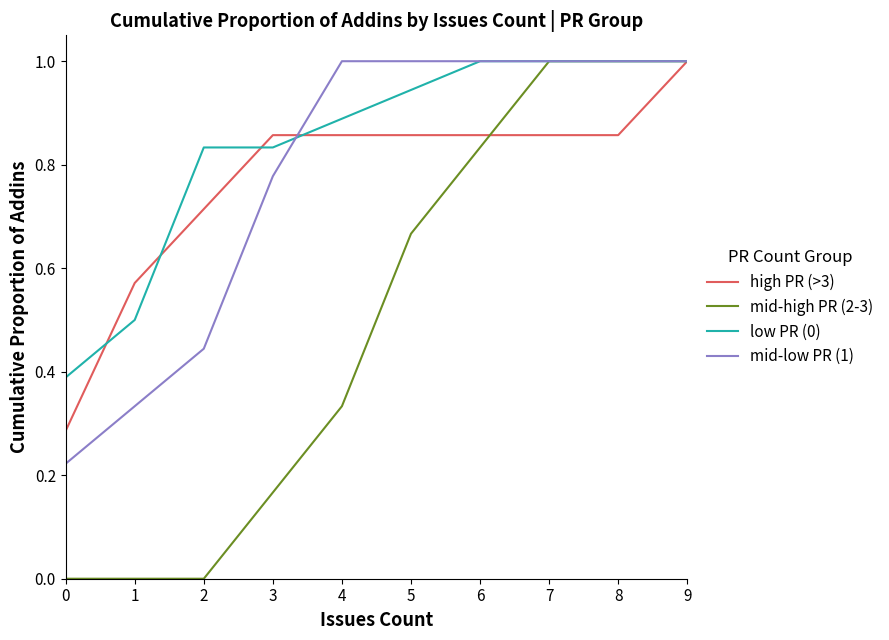

Rank the series at 0 from highest to lowest value.

low PR (0), high PR (>3), mid-low PR (1), mid-high PR (2-3)